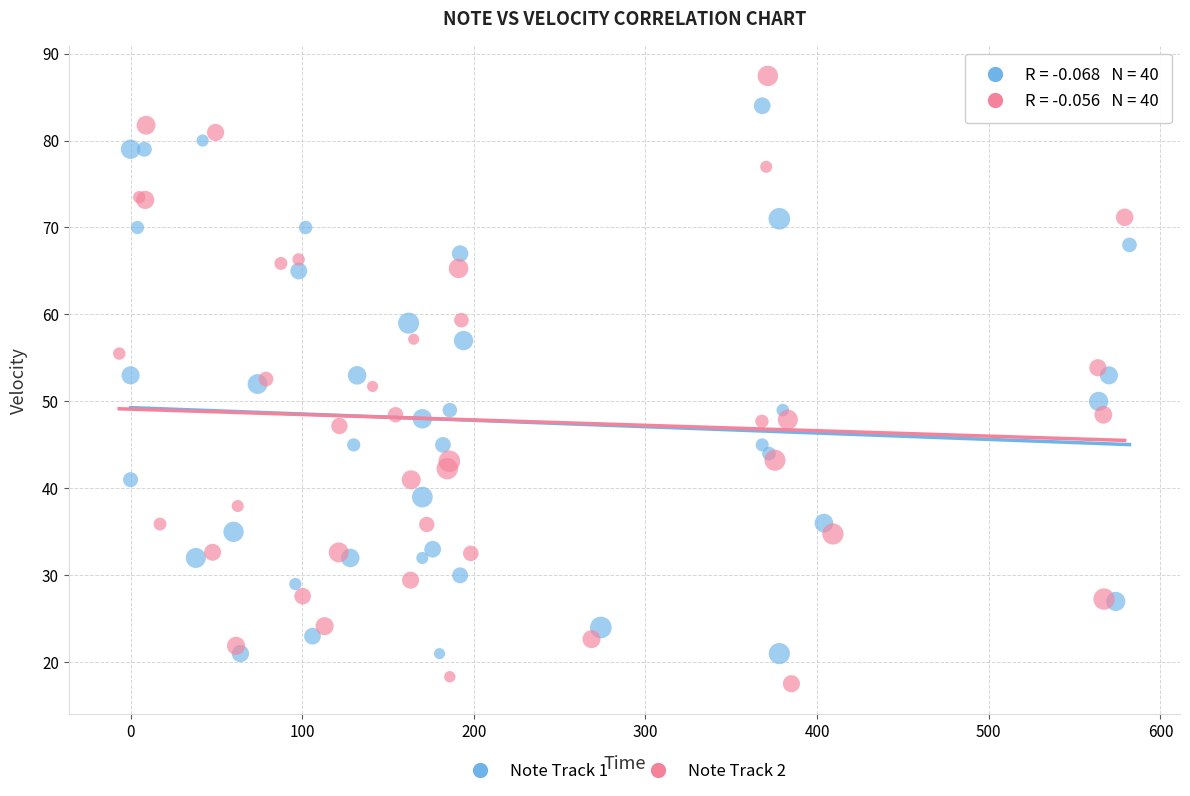

Which series contains the lowest Y value?

Note Track 2